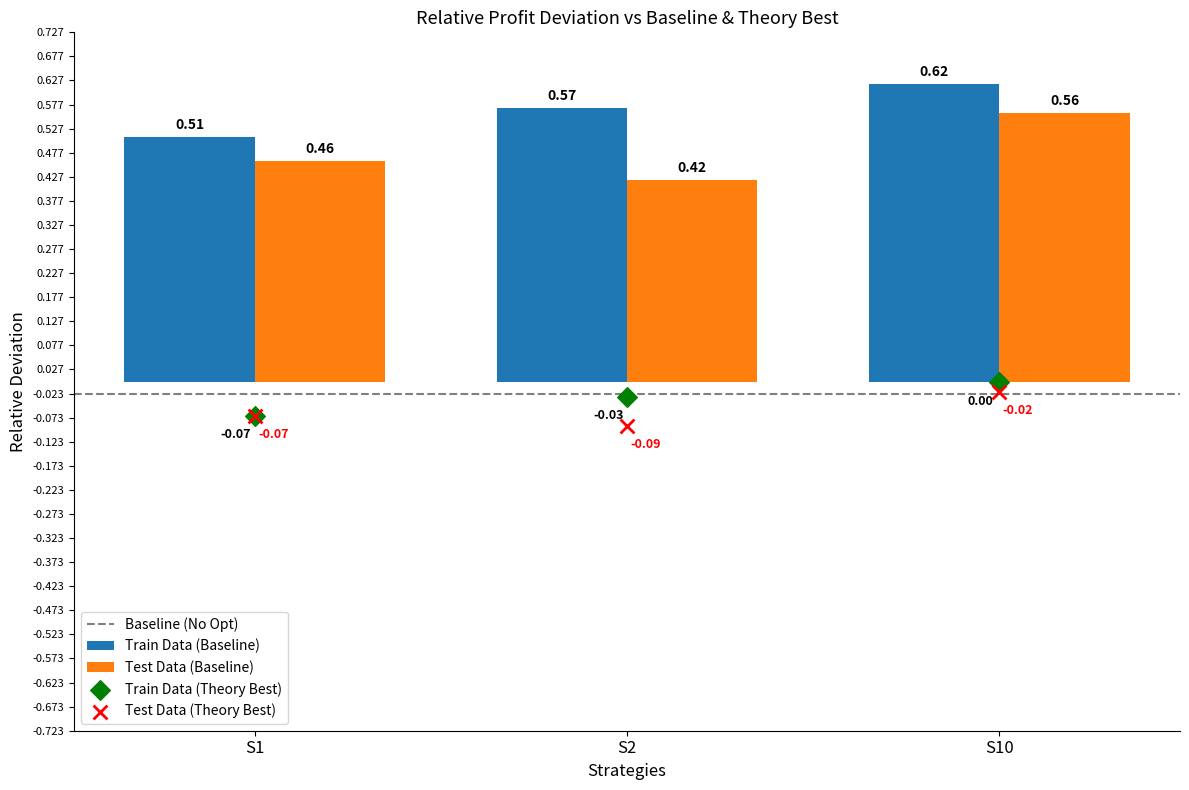

Which series has the largest total across all categories?

Train Data (Baseline)